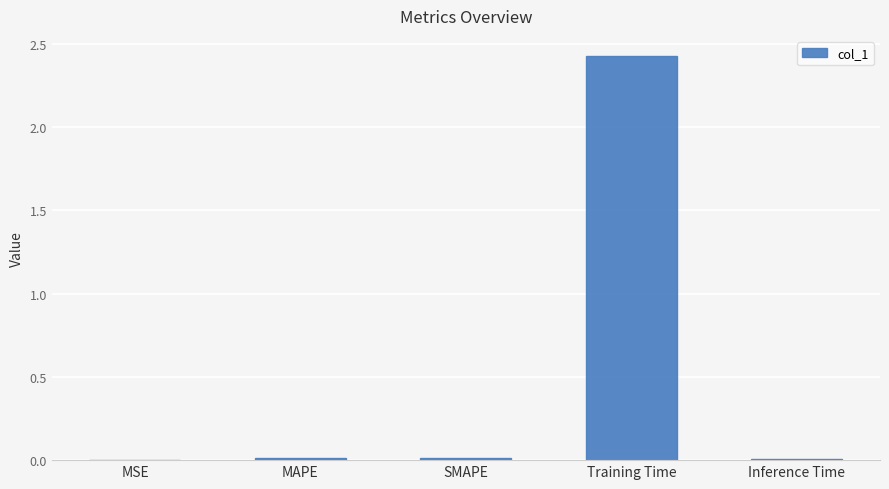

What is the sum of all values?

2.5